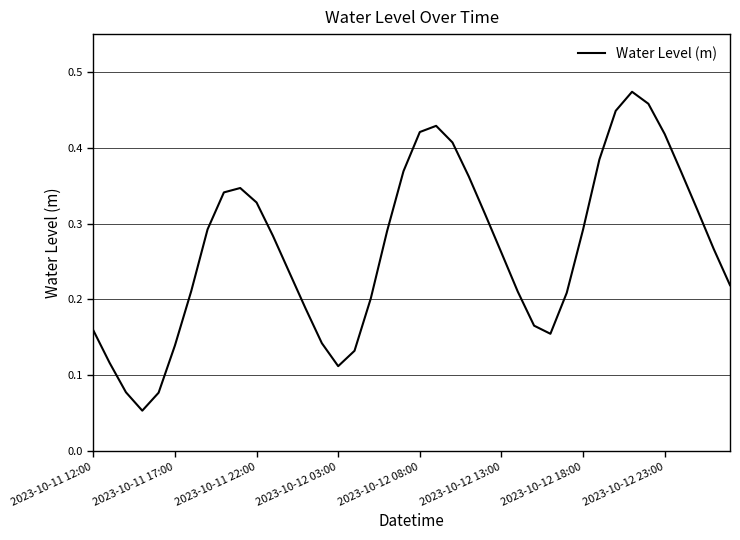

Is it true that the value at 2023-10-11 17:00 is 0.2?

False